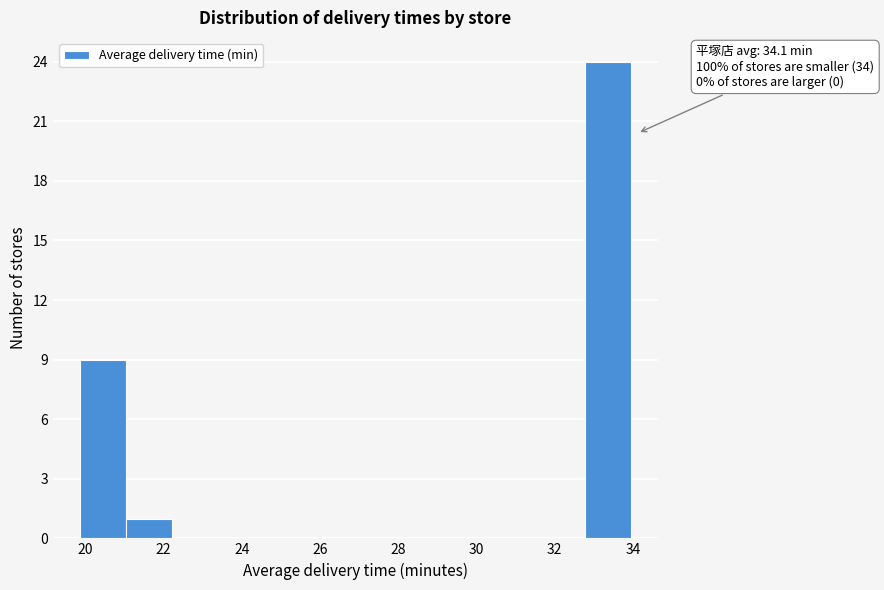

Over which range of the x-axis is the bar tallest?

32.8 to 34.0